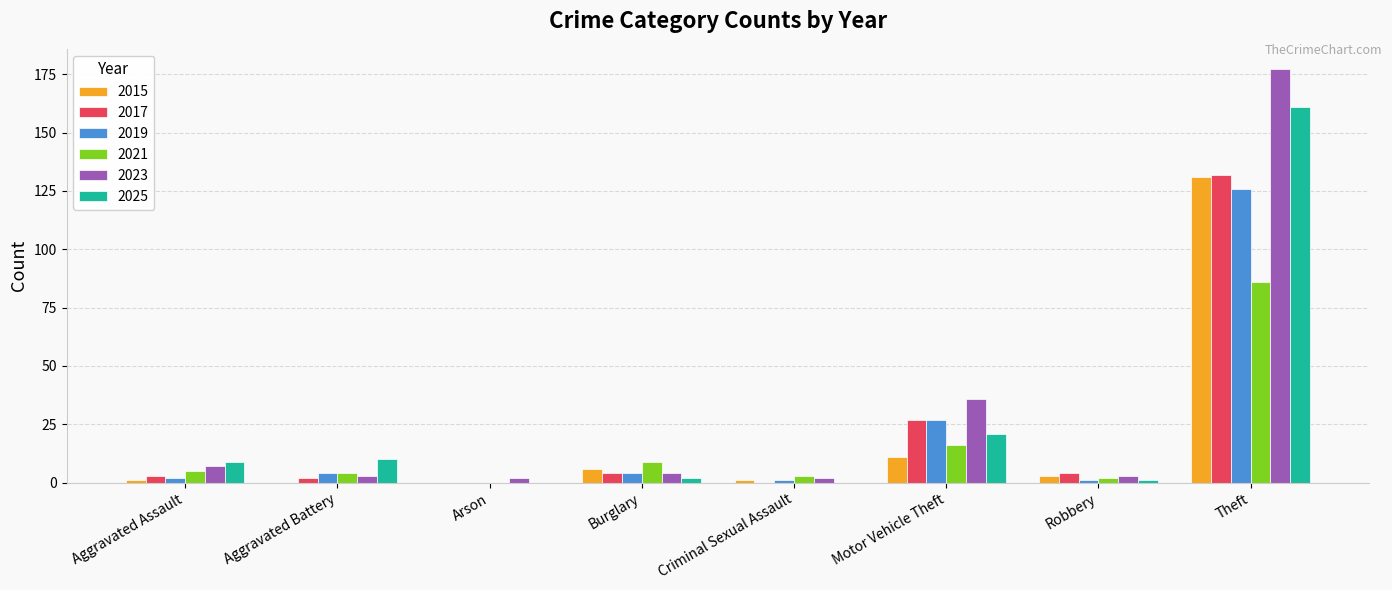

Reading right to left, what are all the values shown in this chart?

2015: 131	3	11	1	6	0	0	1
2017: 132	4	27	0	4	0	2	3
2019: 126	1	27	1	4	0	4	2
2021: 86	2	16	3	9	0	4	5
2023: 177	3	36	2	4	2	3	7
2025: 161	1	21	0	2	0	10	9